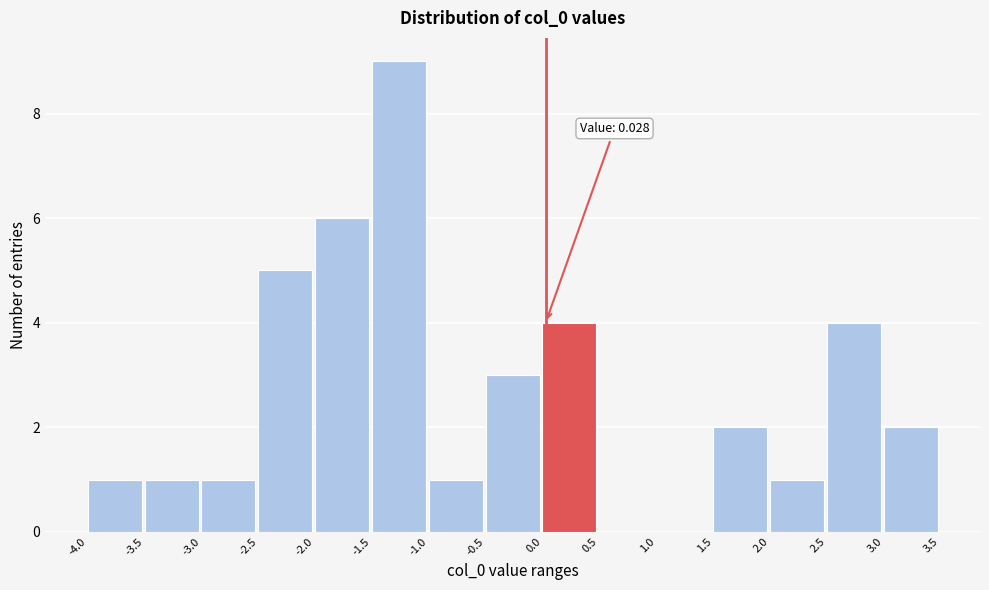

Which range on the x-axis has the tallest bar?

-1.5 to -1.0